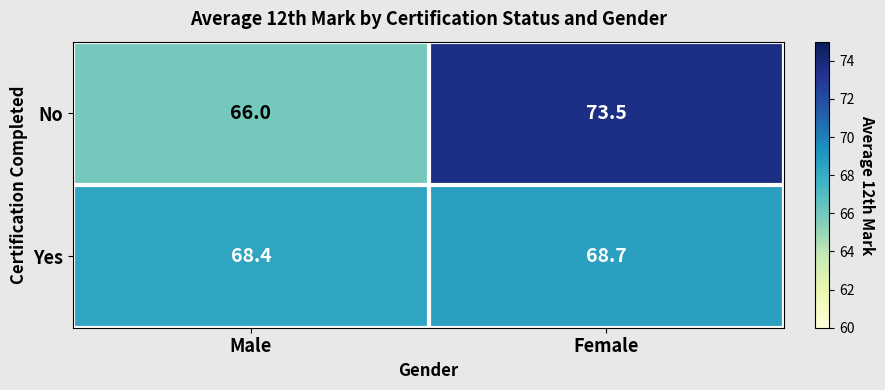

At which category is the sum across all series the highest?

Female